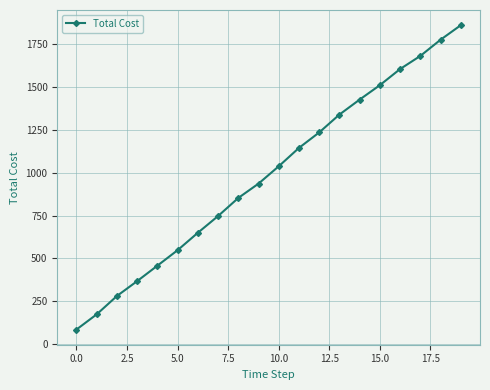

What is the smallest value displayed?

85.1